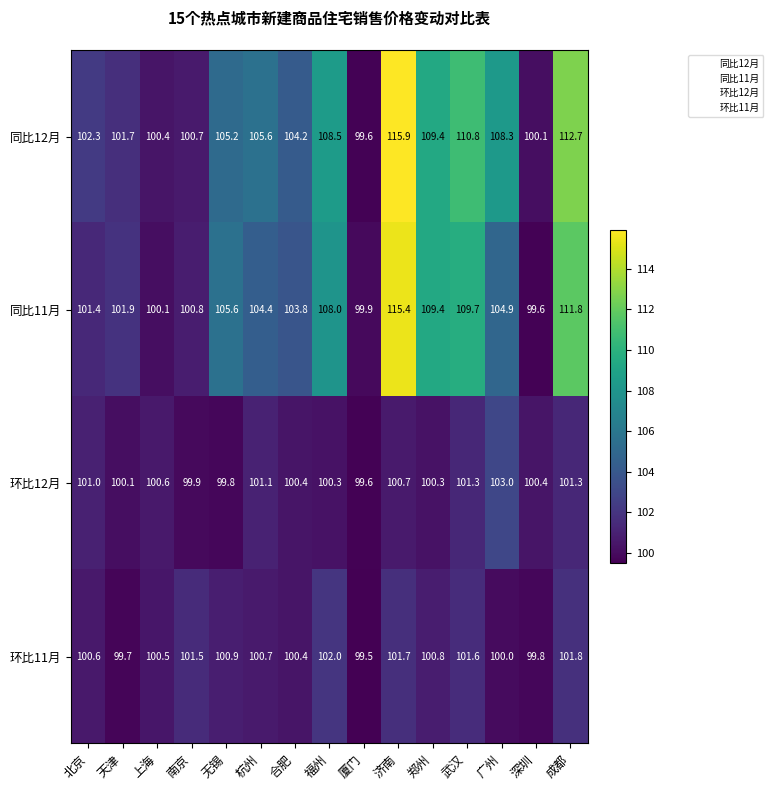

What is the difference between the highest and lowest values at 上海?

0.5